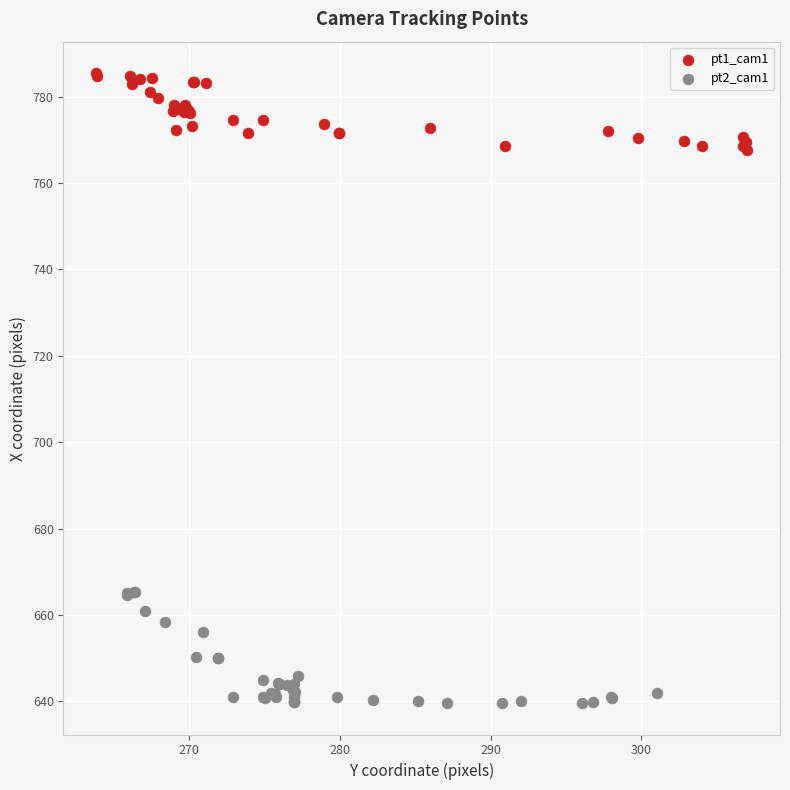

What are all the series names shown in the legend?

pt1_cam1, pt2_cam1